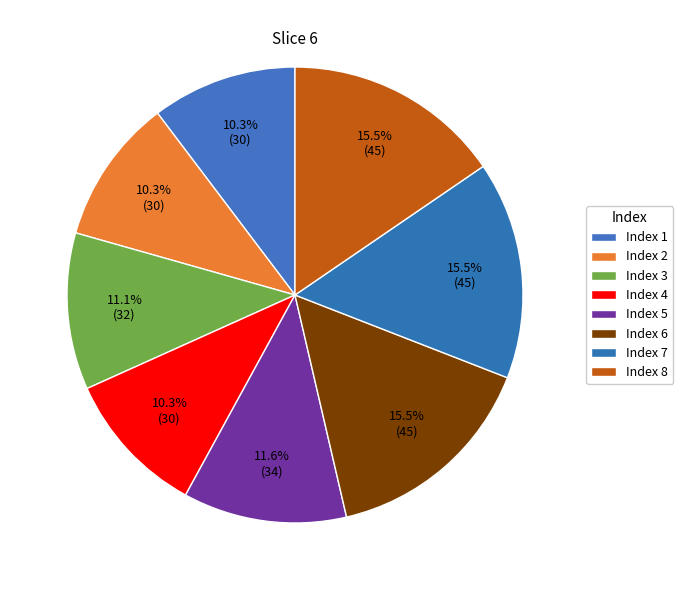

Rank the categories by value from highest to lowest.

6, 7, 8, 5, 3, 1, 2, 4